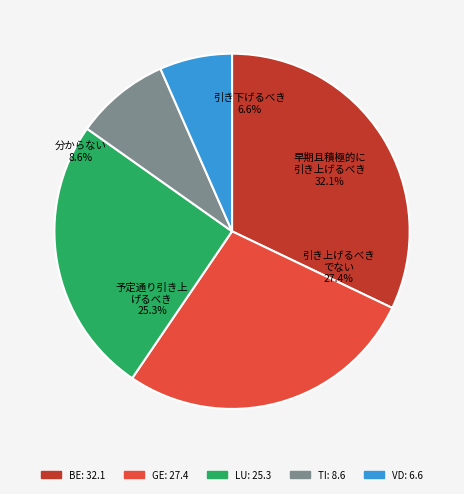

Is there a majority slice in this chart?

No